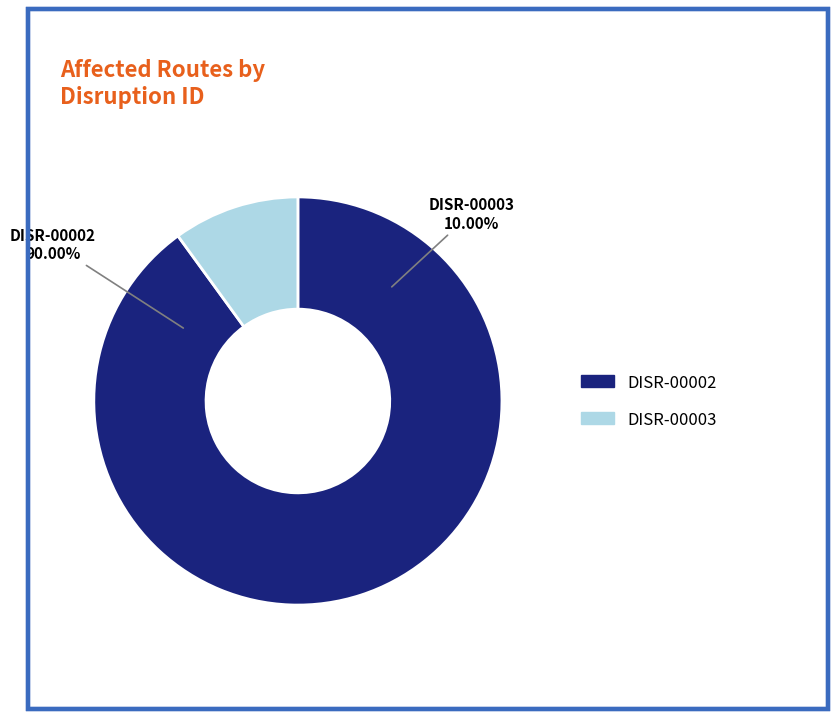

The DISR-00002 slice represents 76% of the pie. True or false?

False